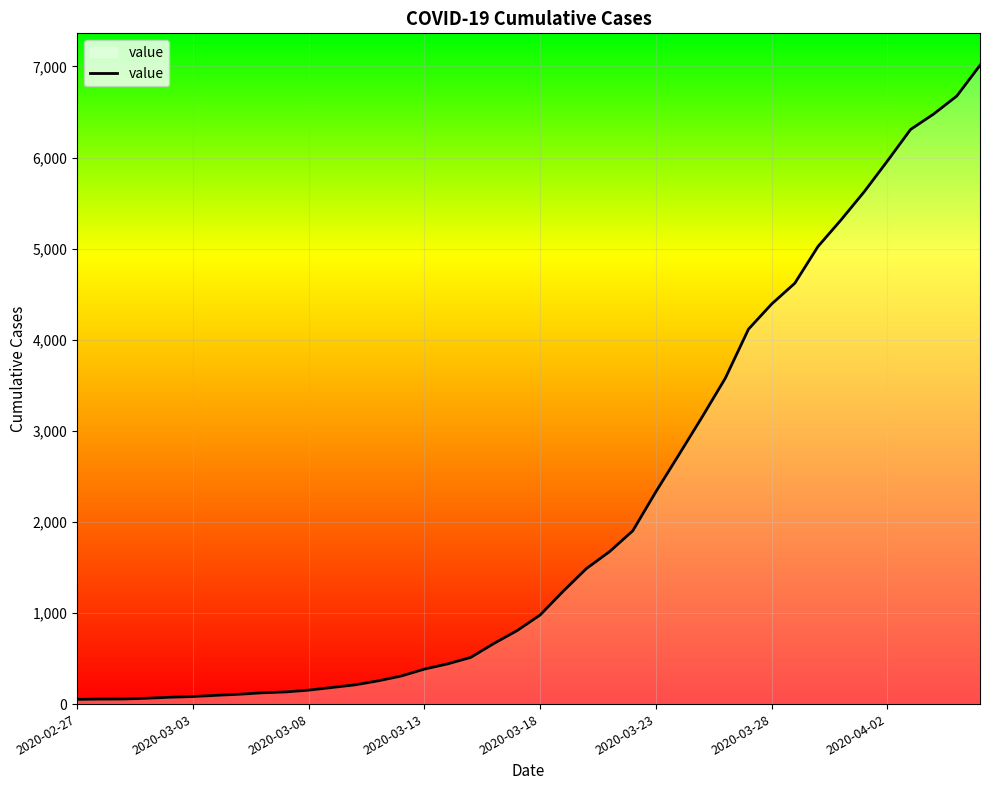

What is the difference between the maximum and minimum values?

6961